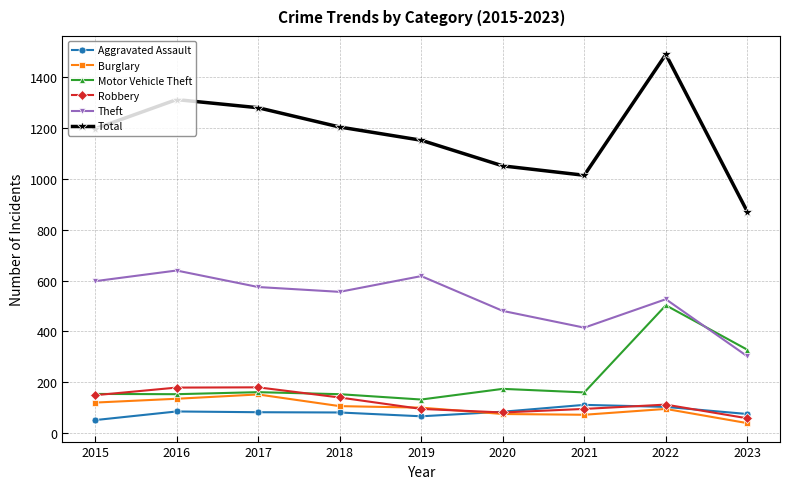

In Total, how many points are higher than both neighbors (excluding endpoints)?

2